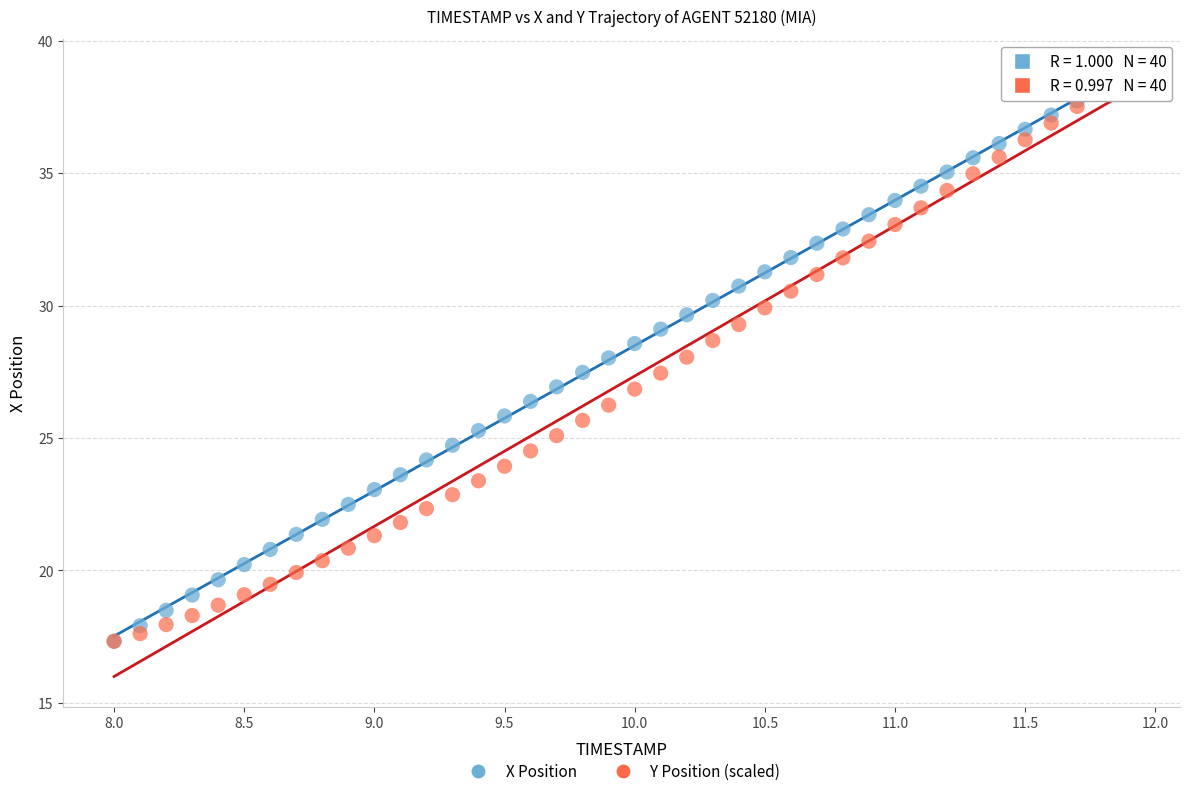

What are all the series names shown in the legend?

X Position, Y Position (scaled)